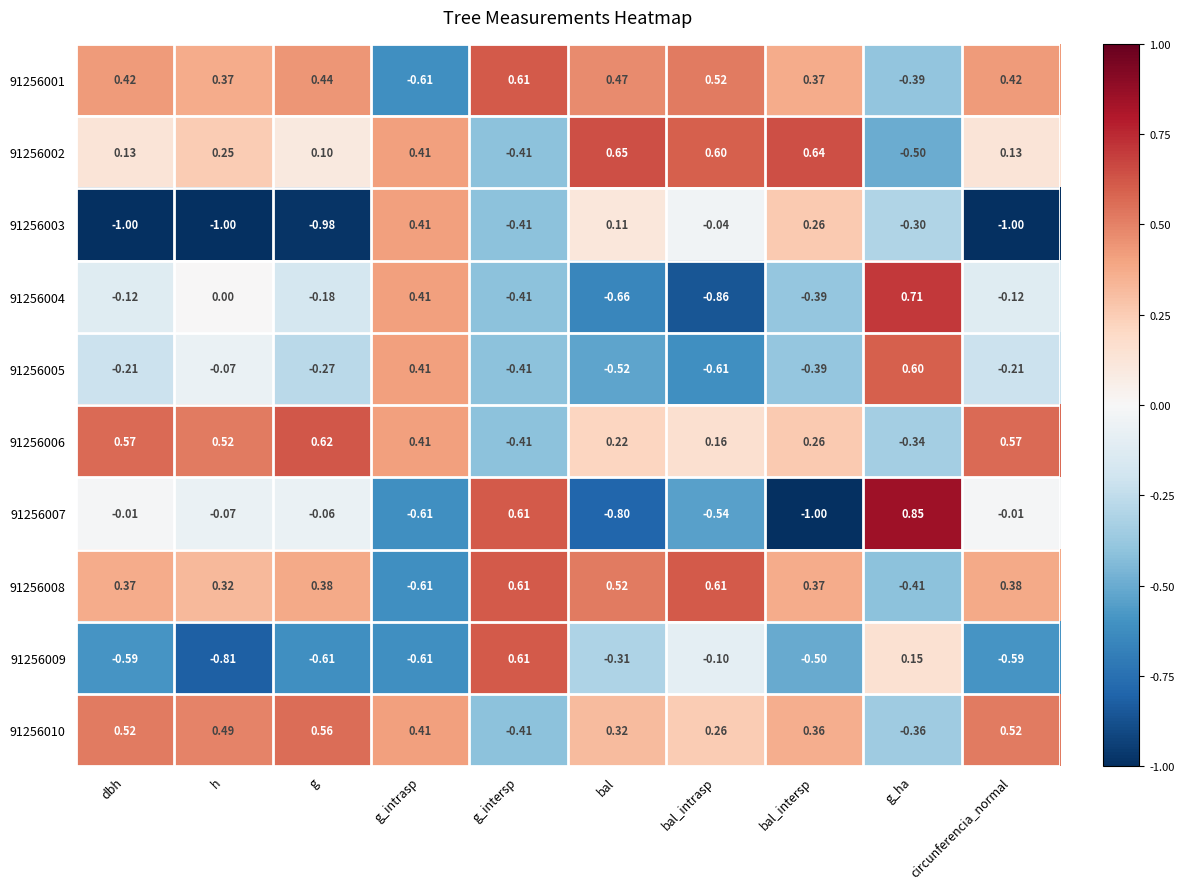

Which category has the lowest value in the 91256004 series?

bal_intrasp